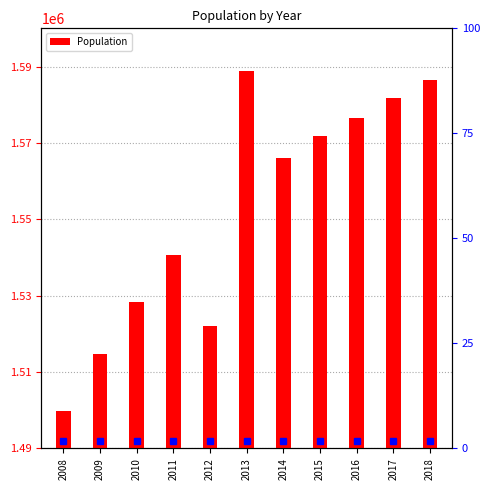

What is the sum of the values at 2017 and 2011?

3122314